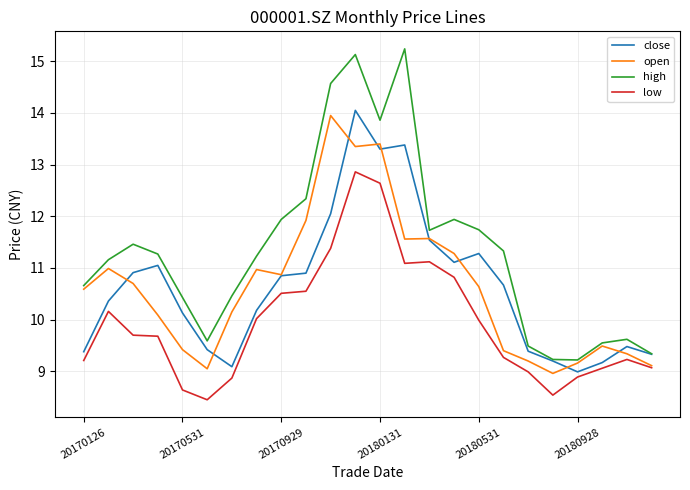

Which series has the widest spread of values?

high